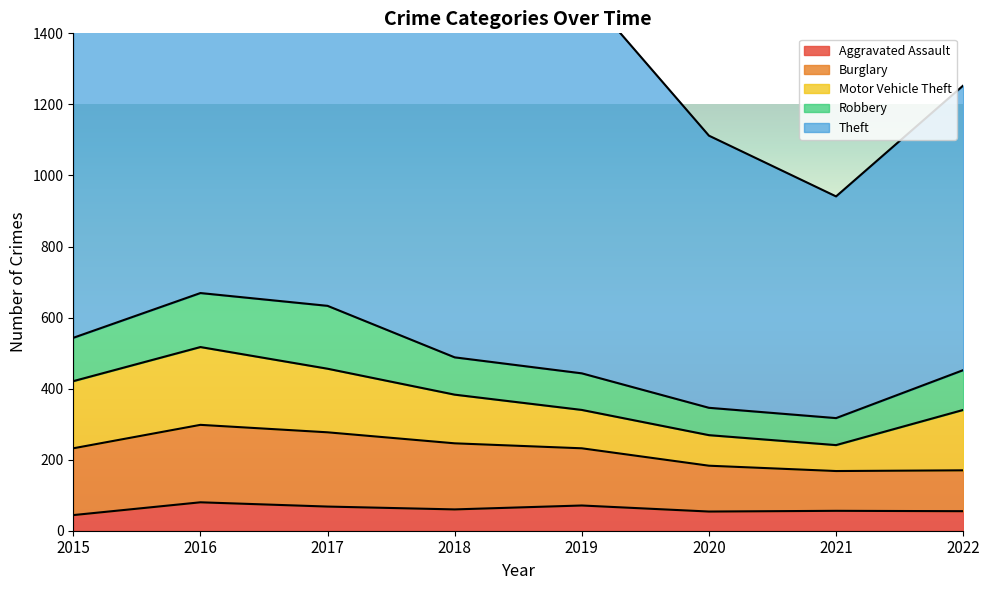

How many interior local valleys does the Aggravated Assault series have?

2